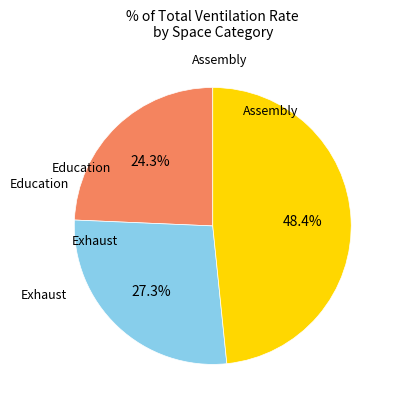

How many slices are in this pie chart?

3